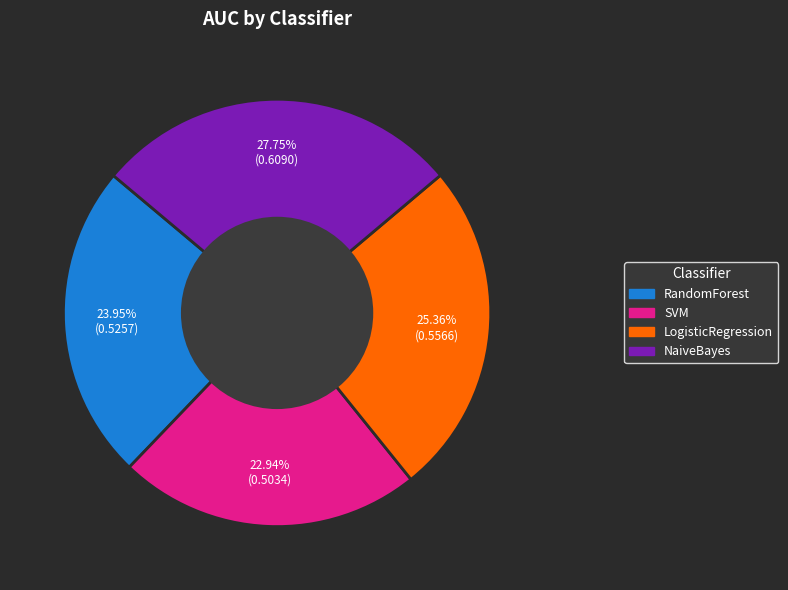

Combined, do RandomForest and LogisticRegression account for over 50%?

No